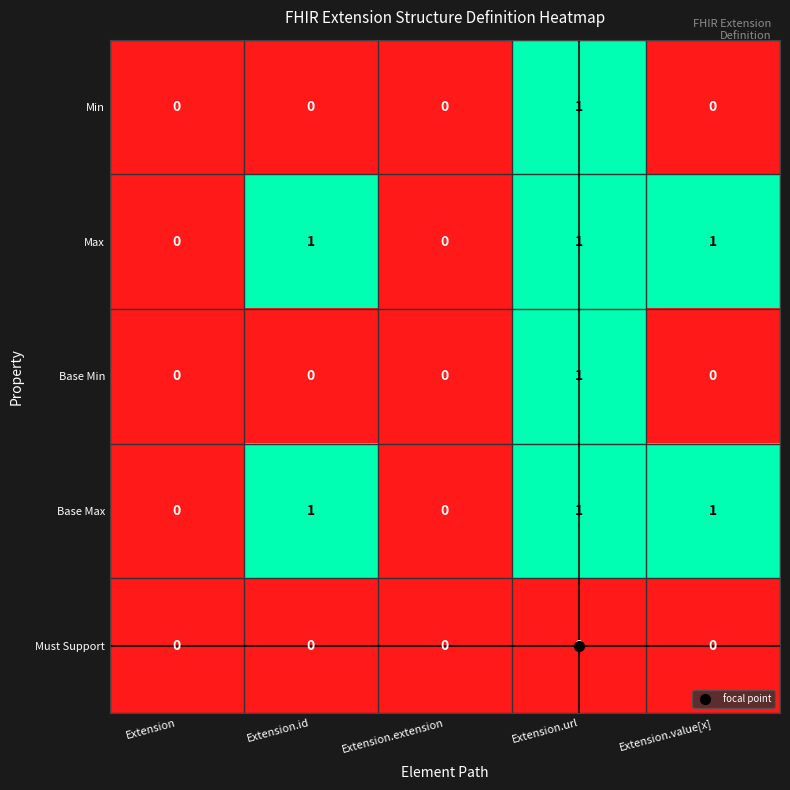

What is the greatest value displayed?

1